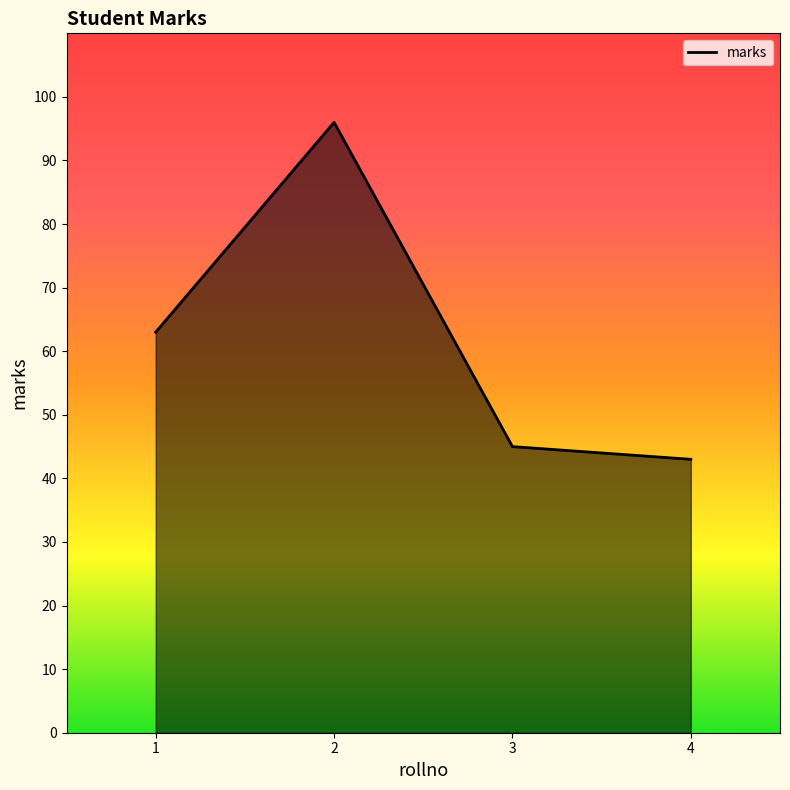

True or false: there are more than 0 points higher than both neighbors.

True